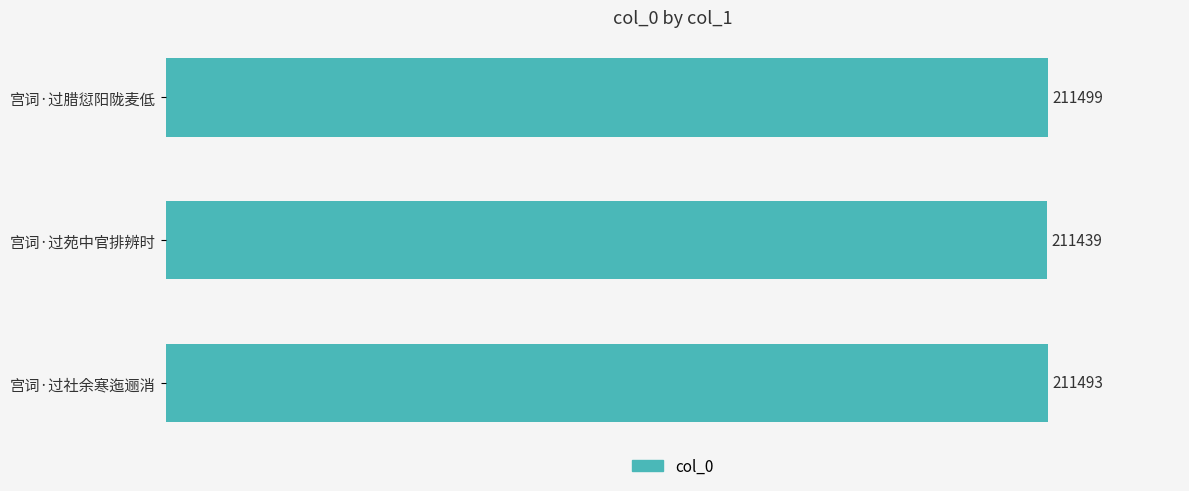

List the labels in order of value, largest first.

宫词·过腊愆阳陇麦低, 宫词·过社余寒迤逦消, 宫词·过苑中官排辨时